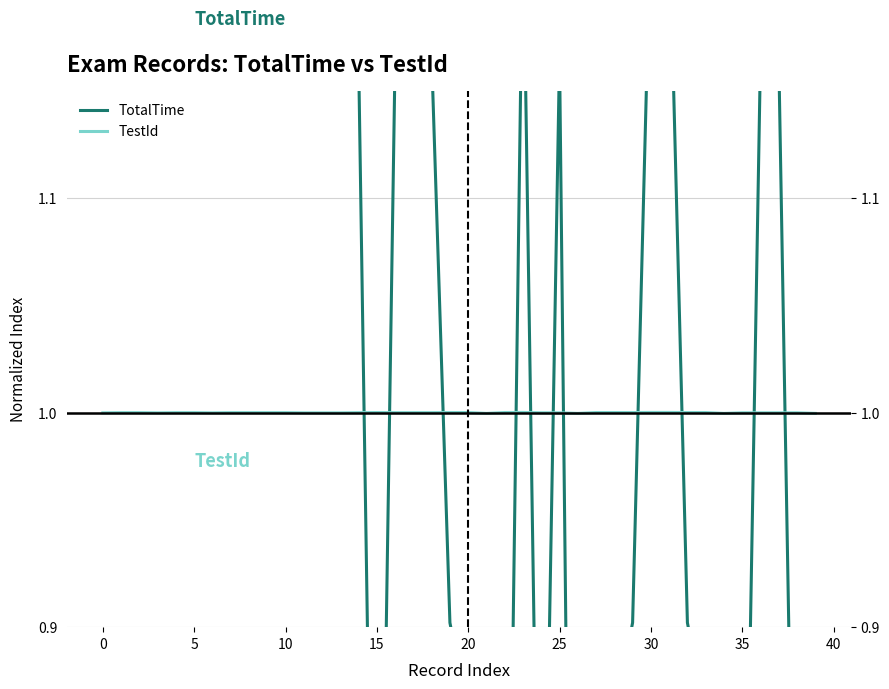

Reading left to right, extract all data points from this chart.

TotalTime: 1.3	1.2	1.2	1.3	1.2	1.2	1.3	1.2	1.2	1.2	1.2	1.3	1.3	1.3	1.2	0.6	1.2	1.2	1.2	0.9	0.9	0.4	0.6	1.2	0.7	1.2	0.4	0.6	0.9	0.9	1.2	1.2	0.9	0.9	0.4	0.7	1.2	1.2	0.7	0.4
TestId: 1.0	1.0	1.0	1.0	1.0	1.0	1.0	1.0	1.0	1.0	1.0	1.0	1.0	1.0	1.0	1.0	1.0	1.0	1.0	1.0	1.0	1.0	1.0	1.0	1.0	1.0	1.0	1.0	1.0	1.0	1.0	1.0	1.0	1.0	1.0	1.0	1.0	1.0	1.0	1.0